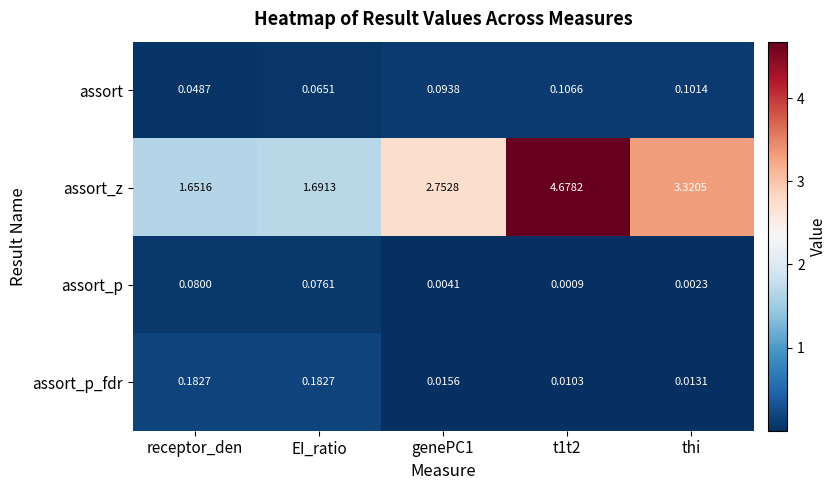

Is the value of assort_z at receptor_den greater than the value of assort_p at receptor_den?

Yes